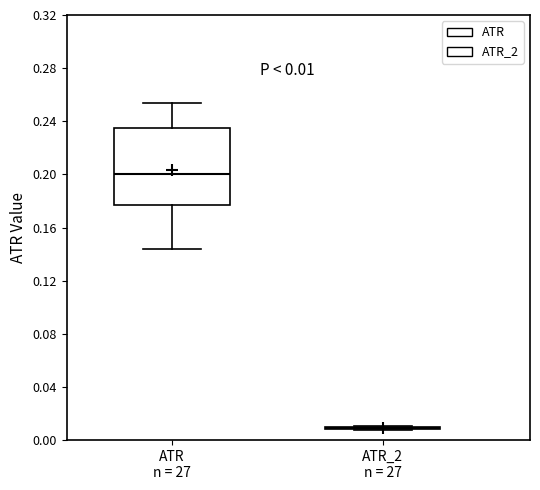

Which box is the tallest, from its lower edge to its upper edge?

ATR n = 27